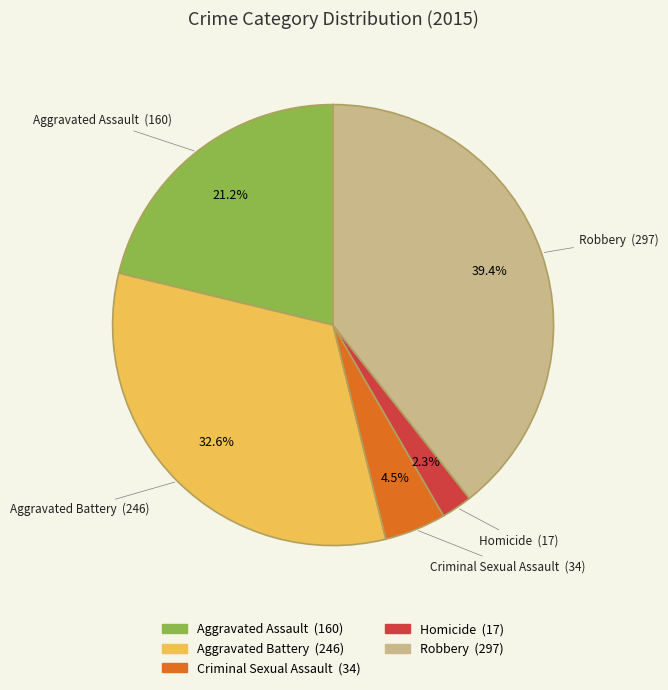

Rank the categories by value from highest to lowest.

Robbery, Aggravated Battery, Aggravated Assault, Criminal Sexual Assault, Homicide